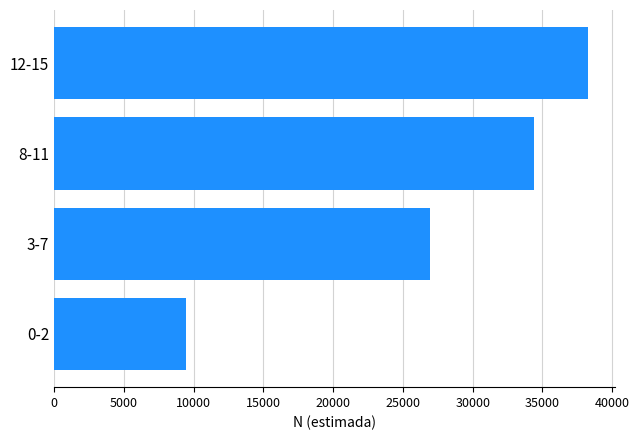

The value at 8-11 is 34396. True or false?

True